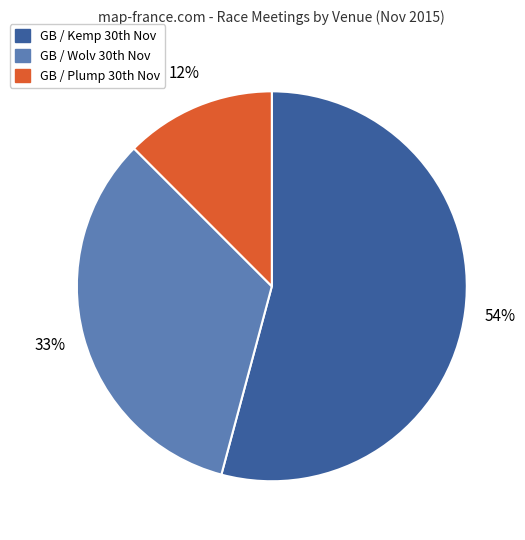

How many slices are in this pie chart?

3